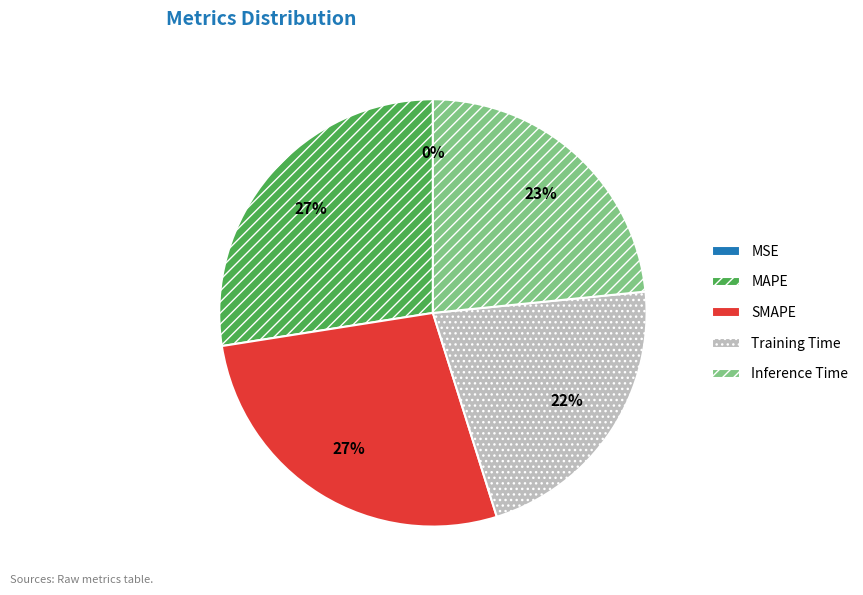

Do MAPE and Training Time together represent more than half of the pie?

No